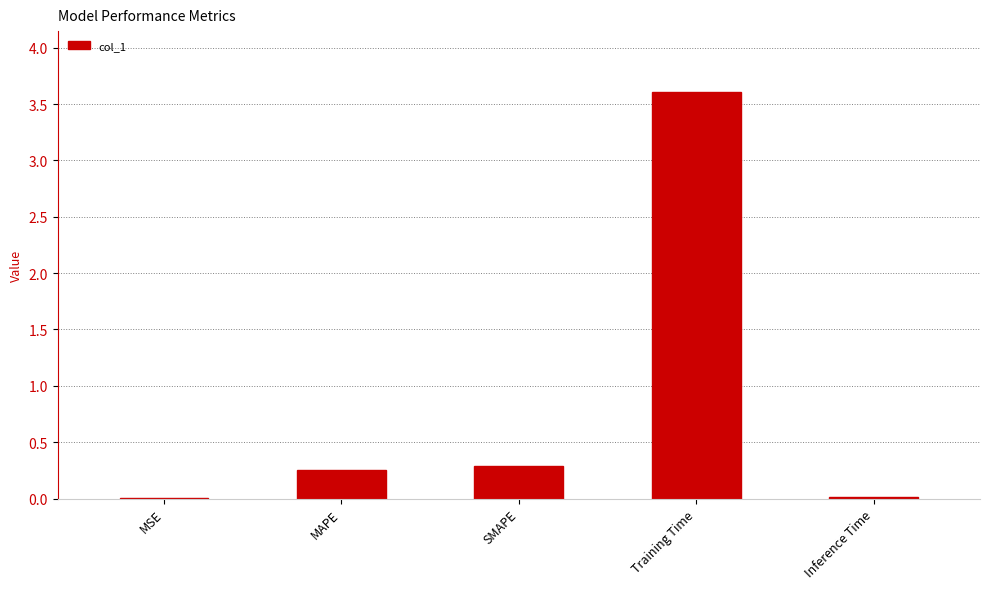

The value at Inference Time is 0.0. True or false?

True